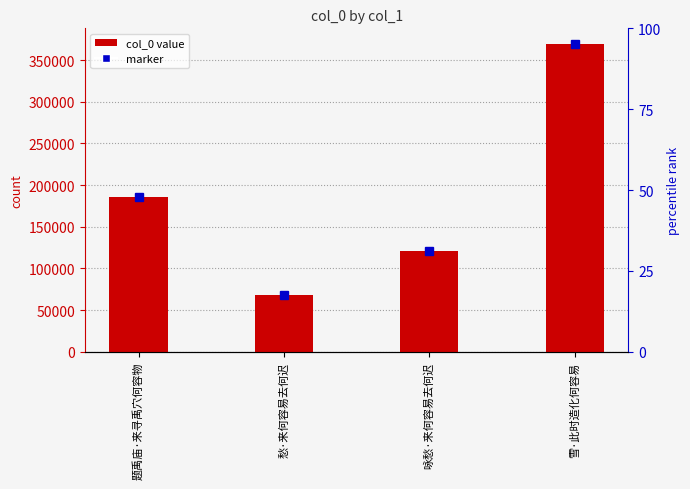

Does the chart contain stacked bars?

No